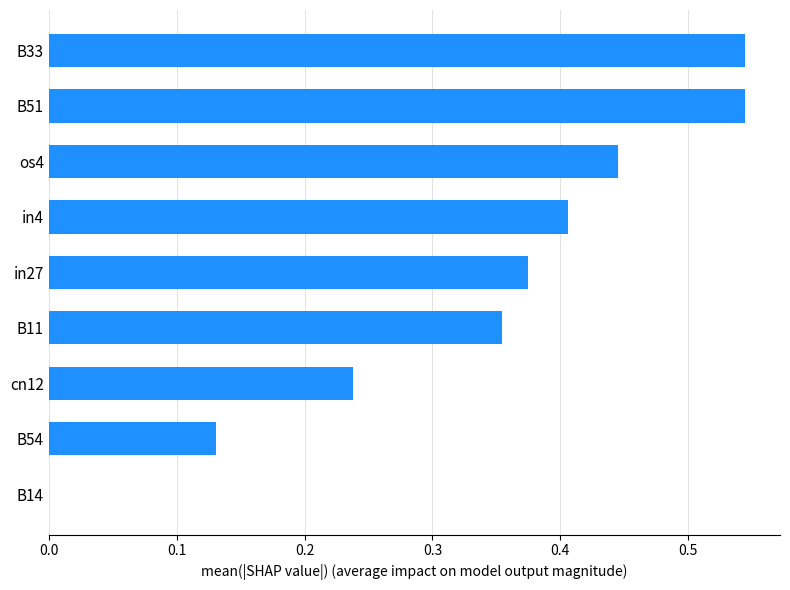

What is the change in value from B11 to B33?

+0.2